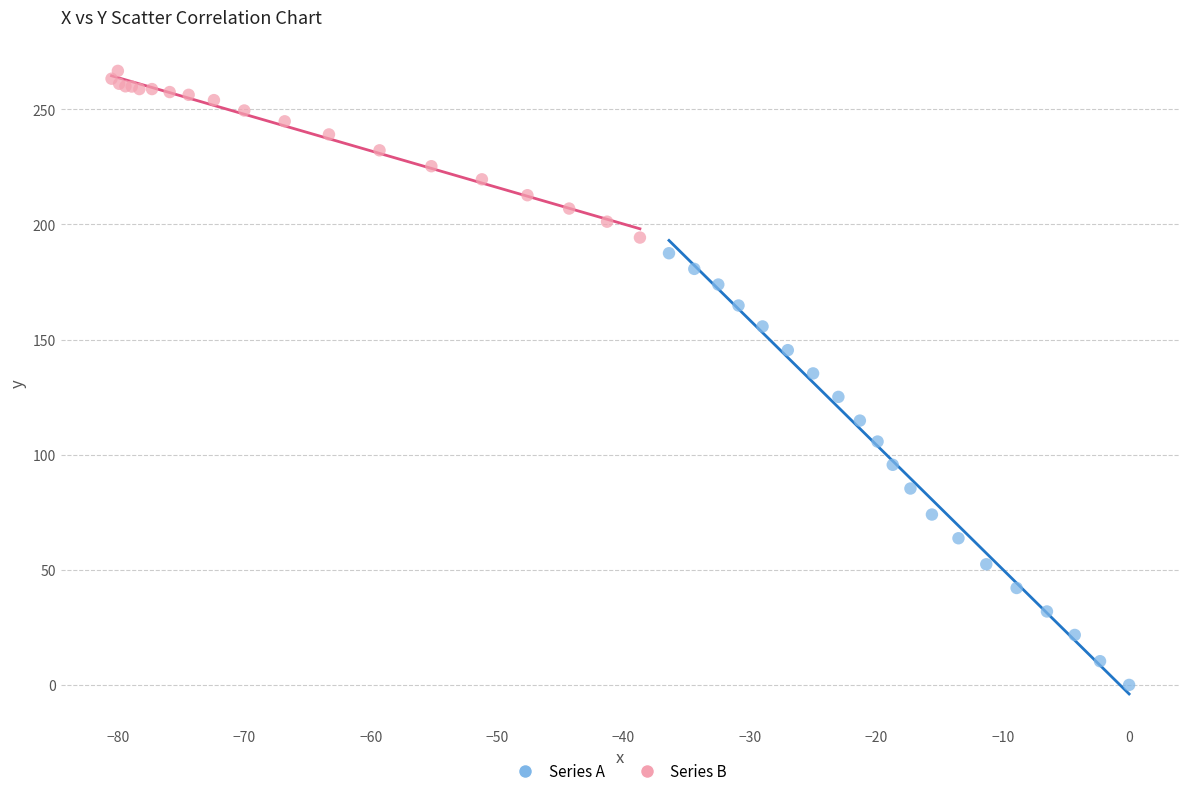

Which series contains the highest Y value?

Series B